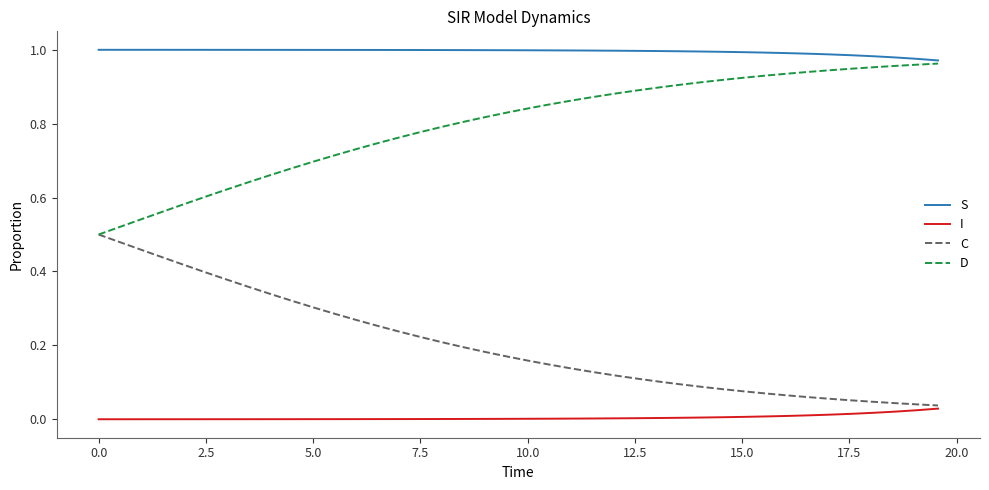

True or false: C and S cross at least once.

False